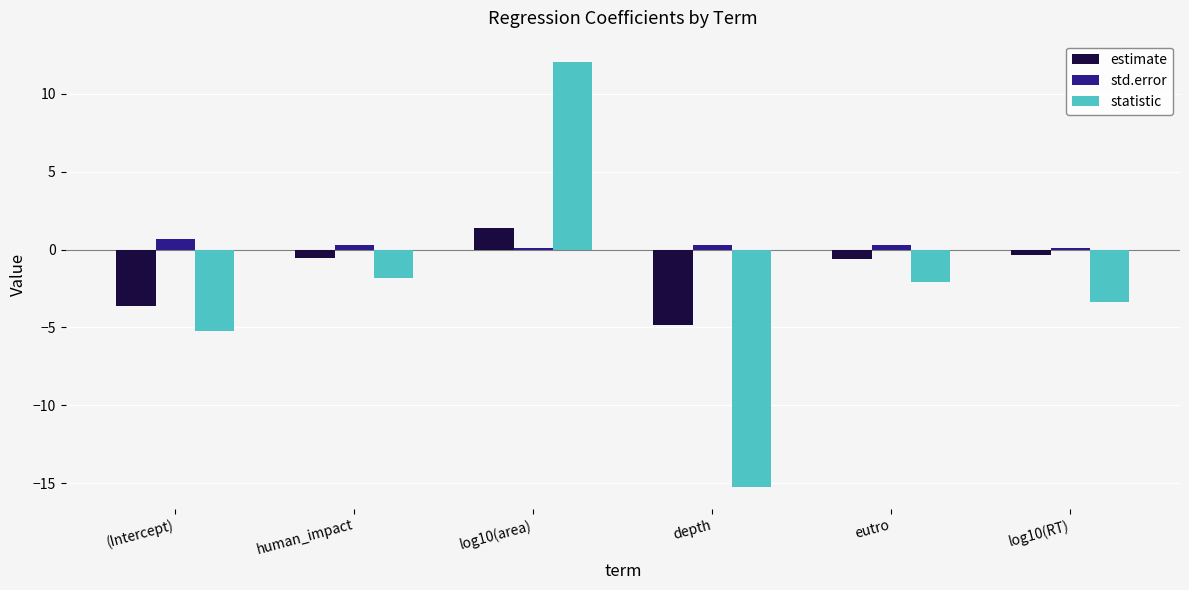

Is the value of statistic at log10(RT) greater than the value of estimate at eutro?

No